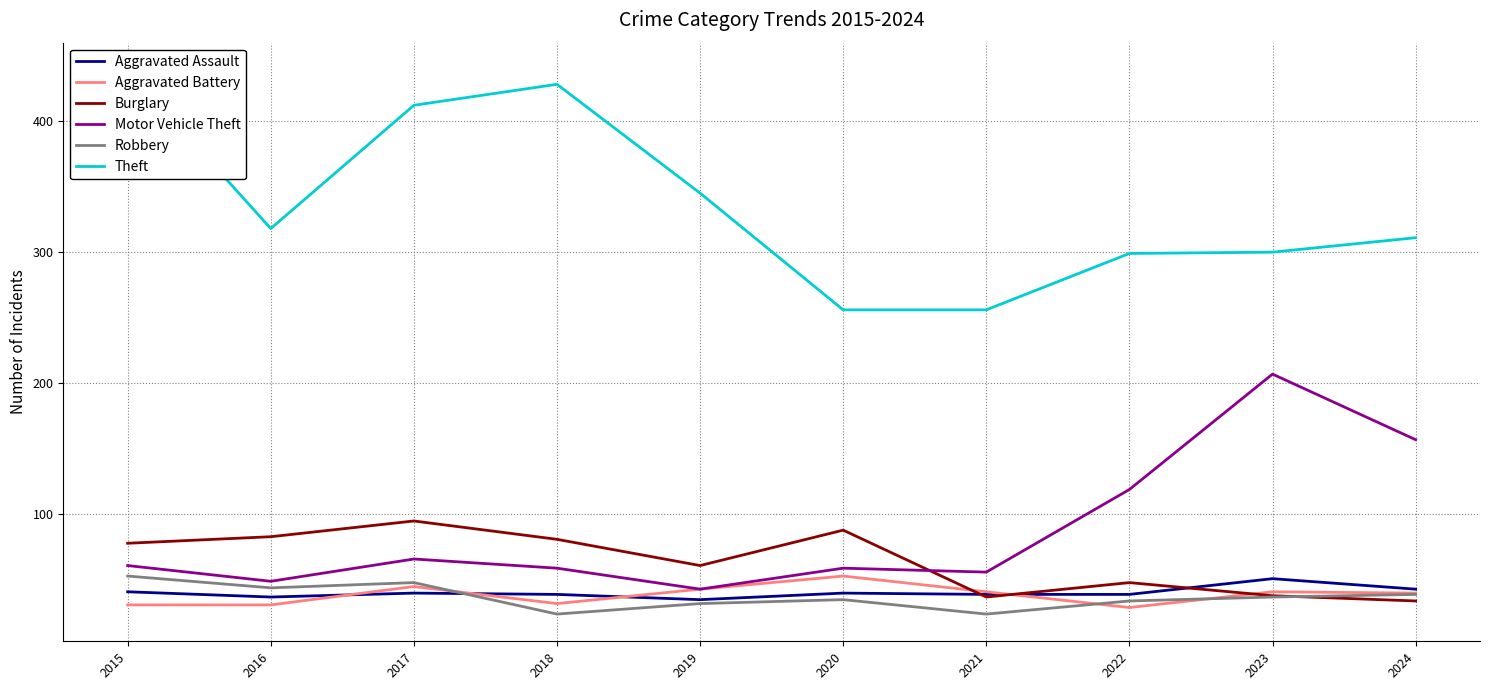

True or false: Robbery has more than 2 interior local peaks.

False